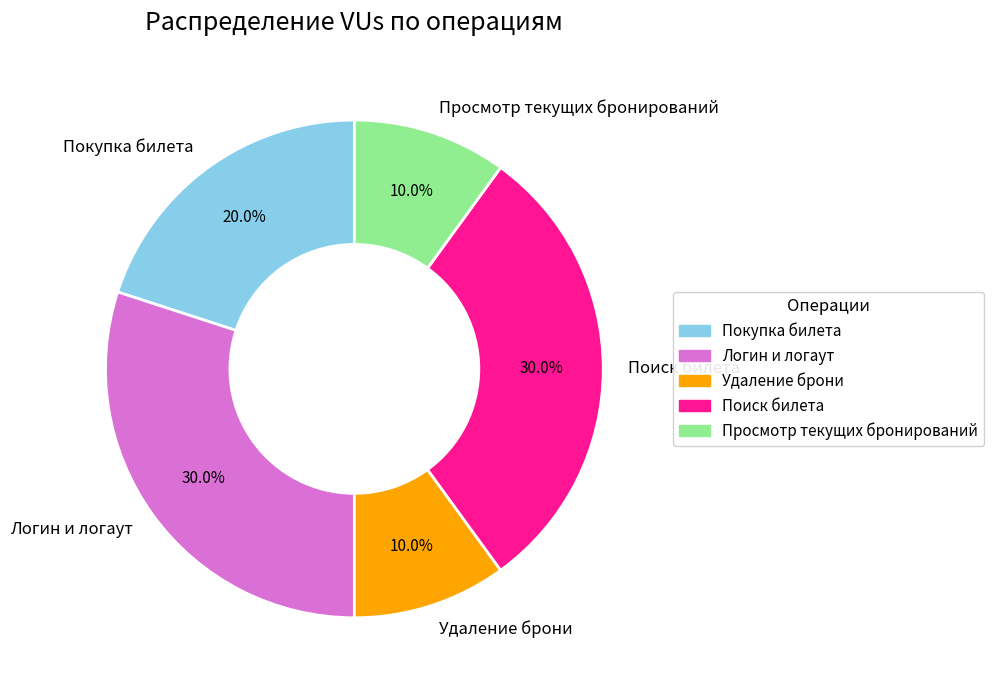

How many segments does this pie chart have?

5